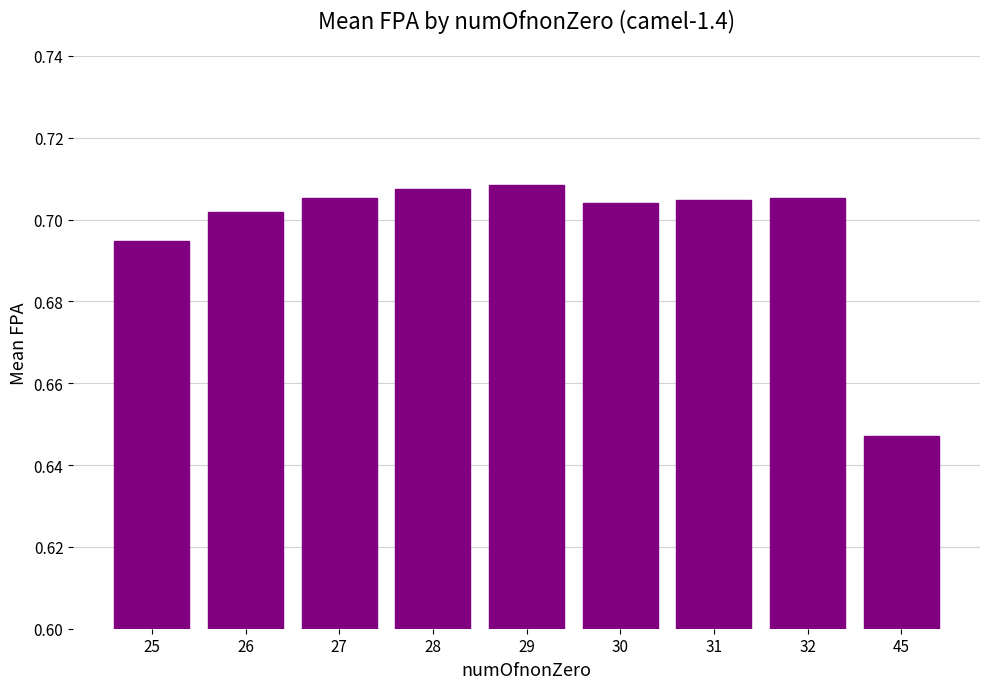

What is the sum of the values at 26 and 25?

1.4